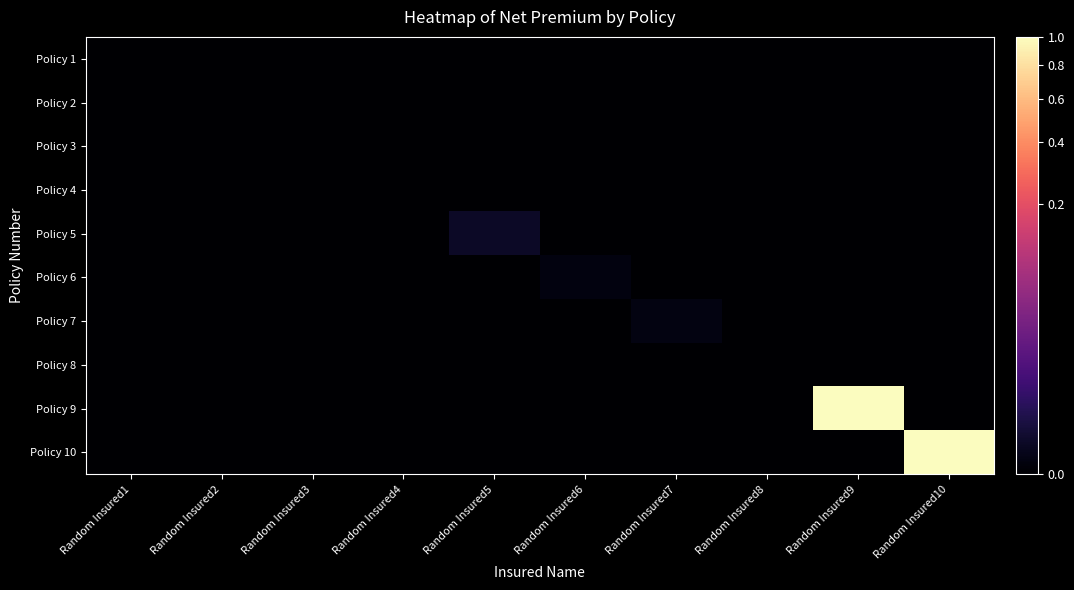

At how many categories does at least one series exceed 2863896?

2